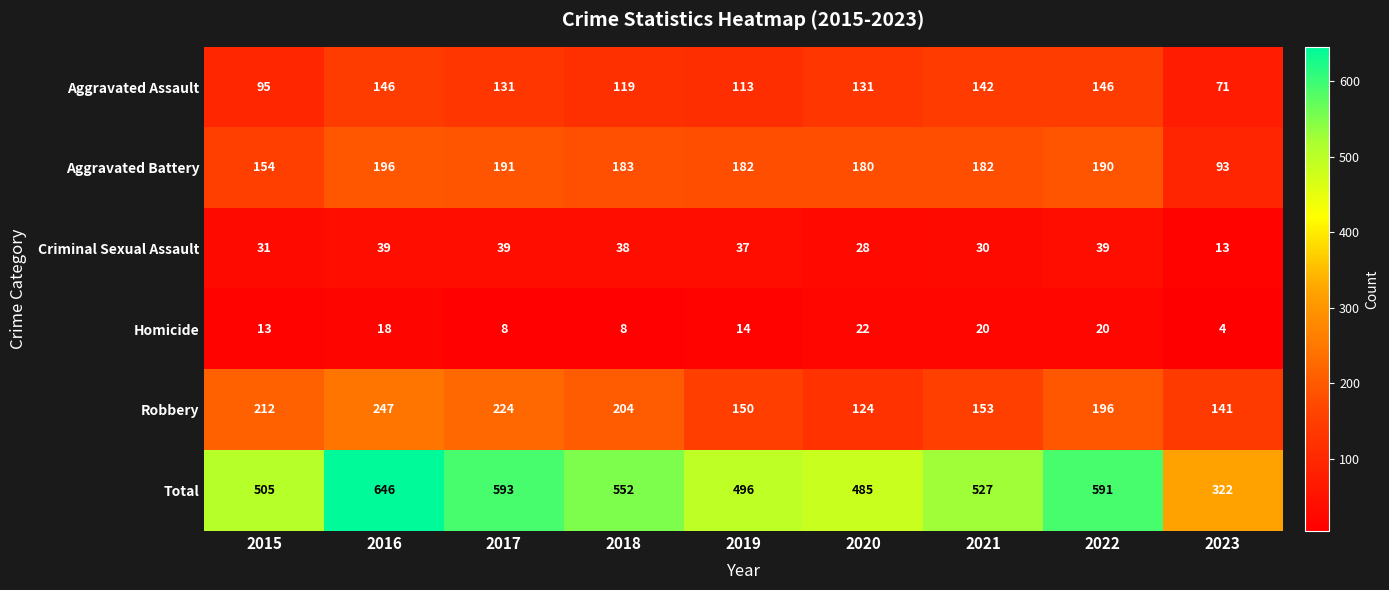

Where is Aggravated Assault nearest to the value 108?

2019